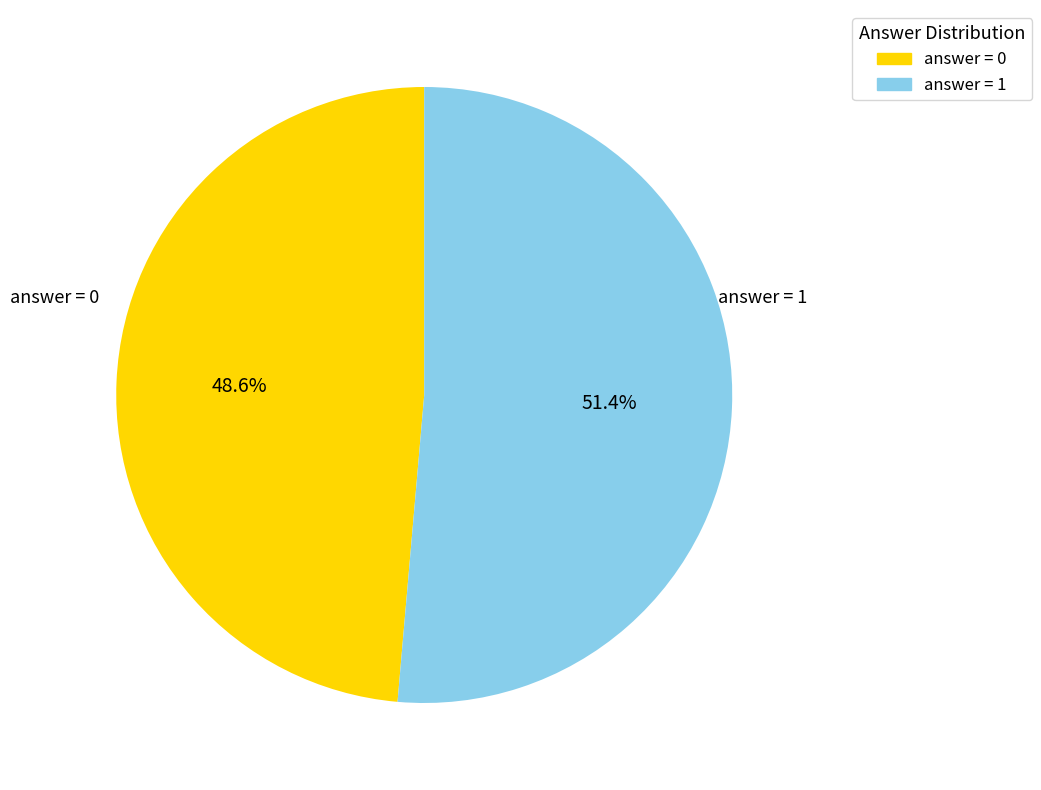

Does any single category account for the majority?

Yes